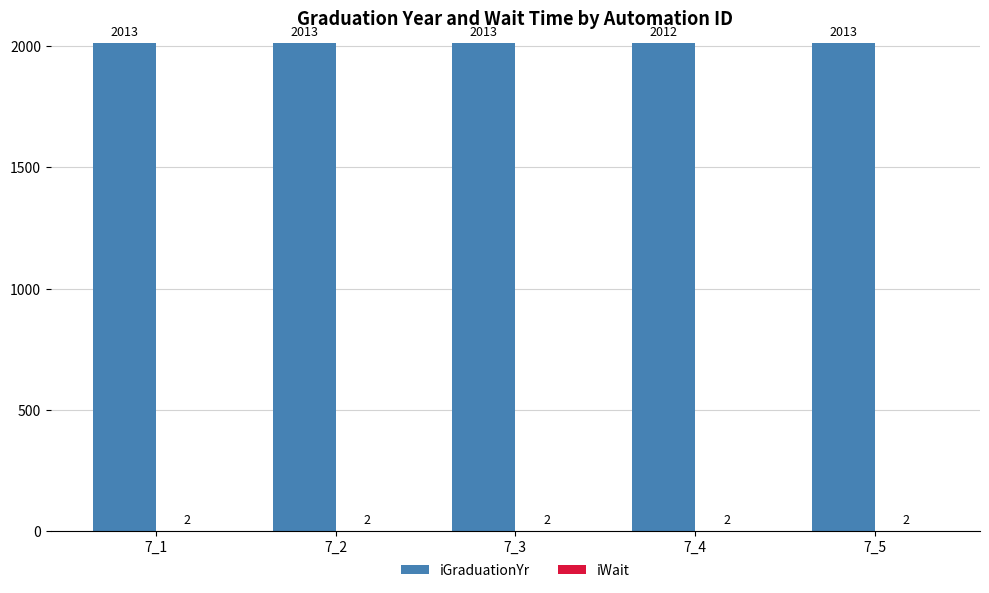

The iGraduationYr series shows 2013 at 7_5. True or false?

True